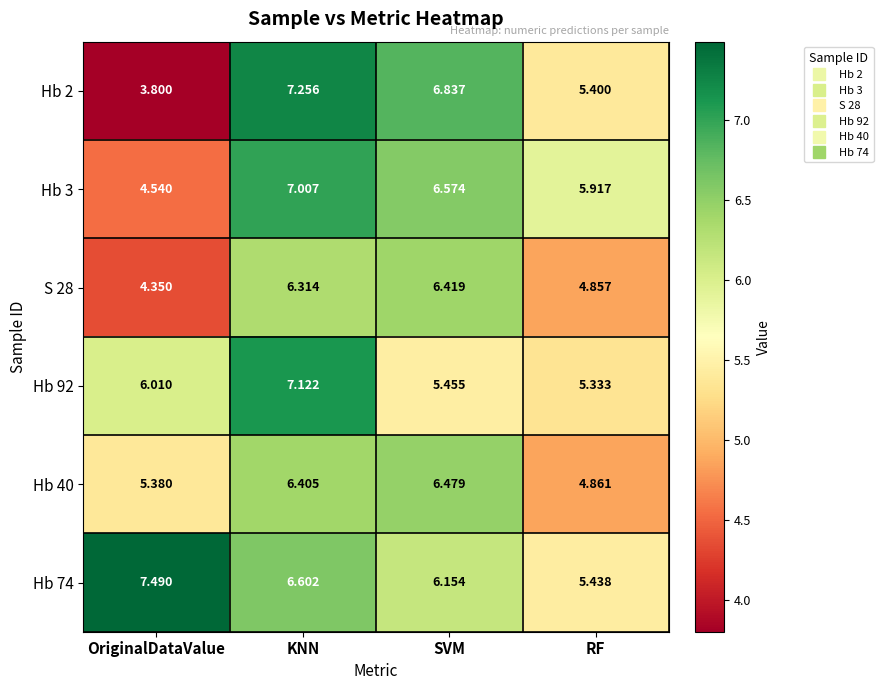

How many distinct data groups are displayed?

6